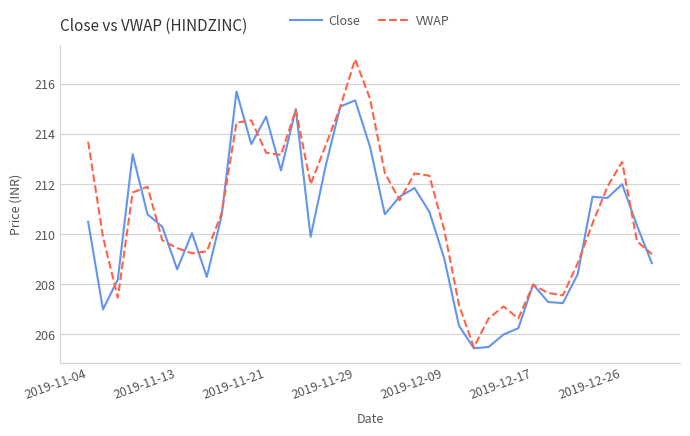

Which series has the largest total across all categories?

VWAP